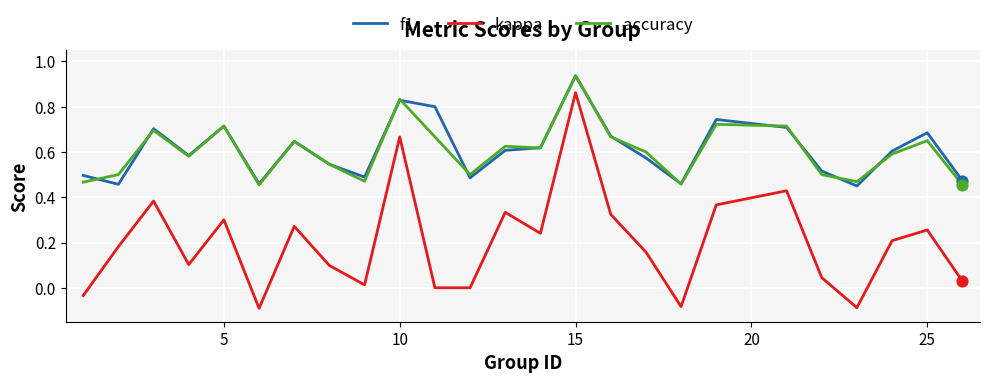

What are all the series names shown in the legend?

f1, kappa, accuracy